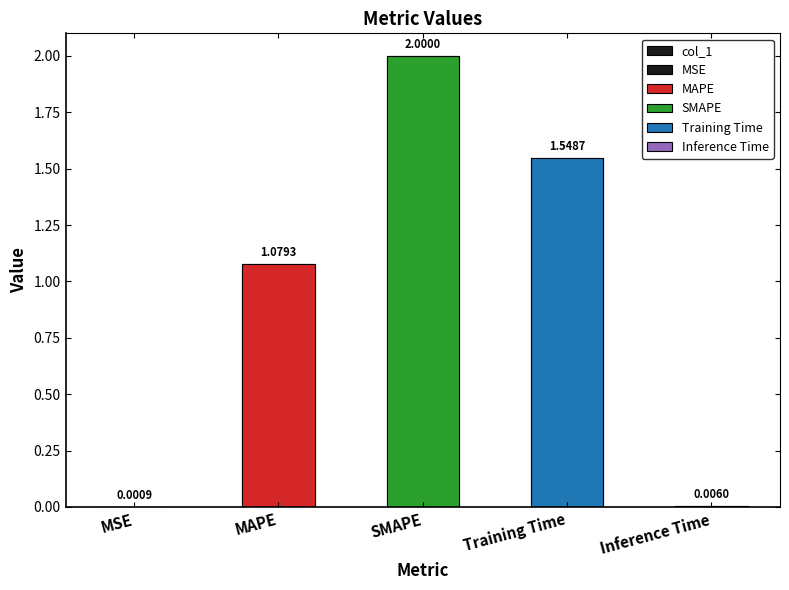

List the labels in order of value, largest first.

SMAPE, Training Time, MAPE, Inference Time, MSE